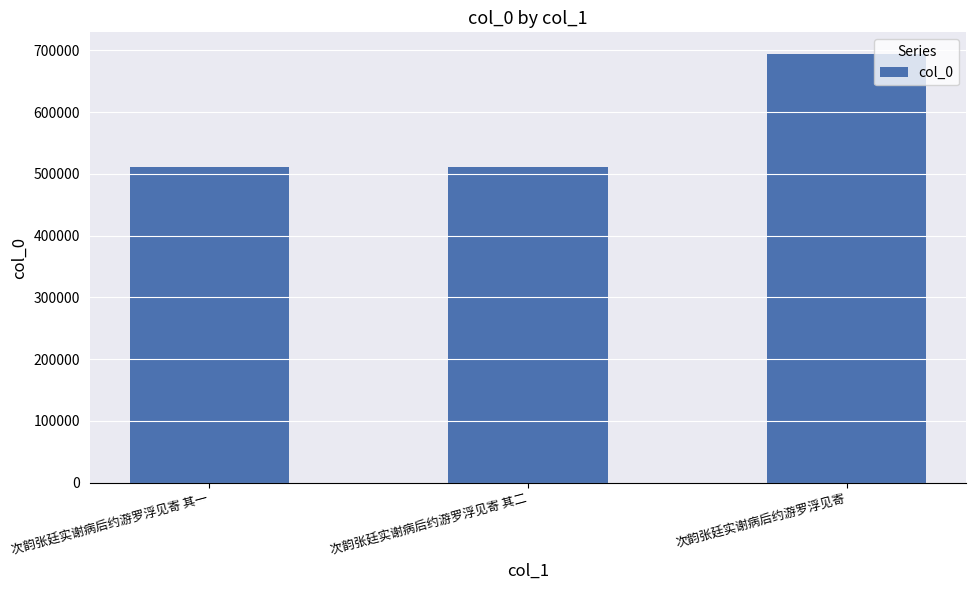

At which category does the chart reach its peak across all series?

次韵张廷实谢病后约游罗浮见寄